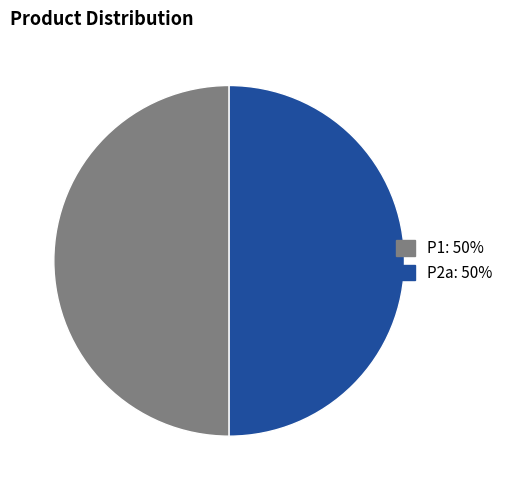

How many segments does this pie chart have?

2